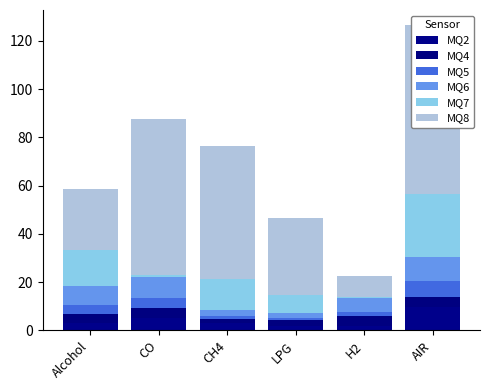

What is the spread (max minus min) of values at Alcohol?

22.1